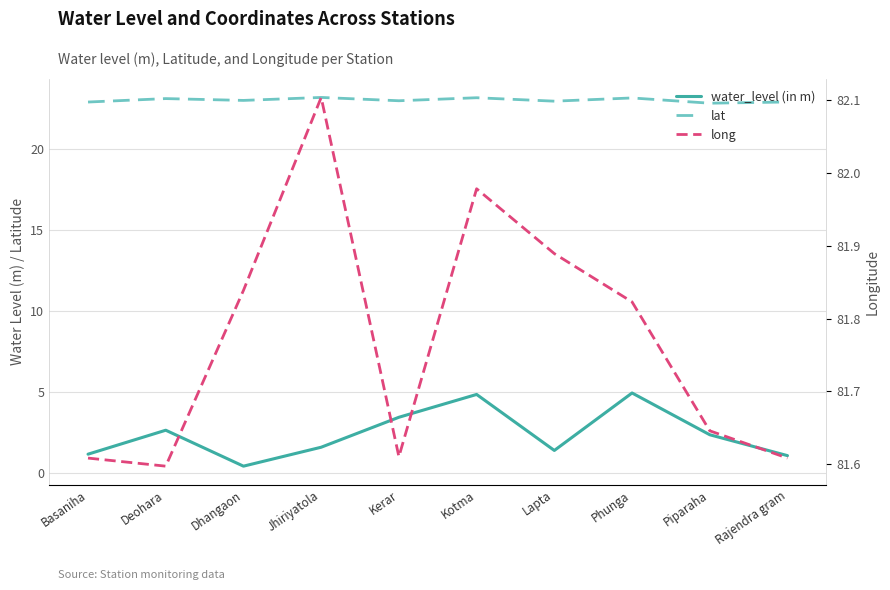

At which category is the sum across all series the highest?

Kotma